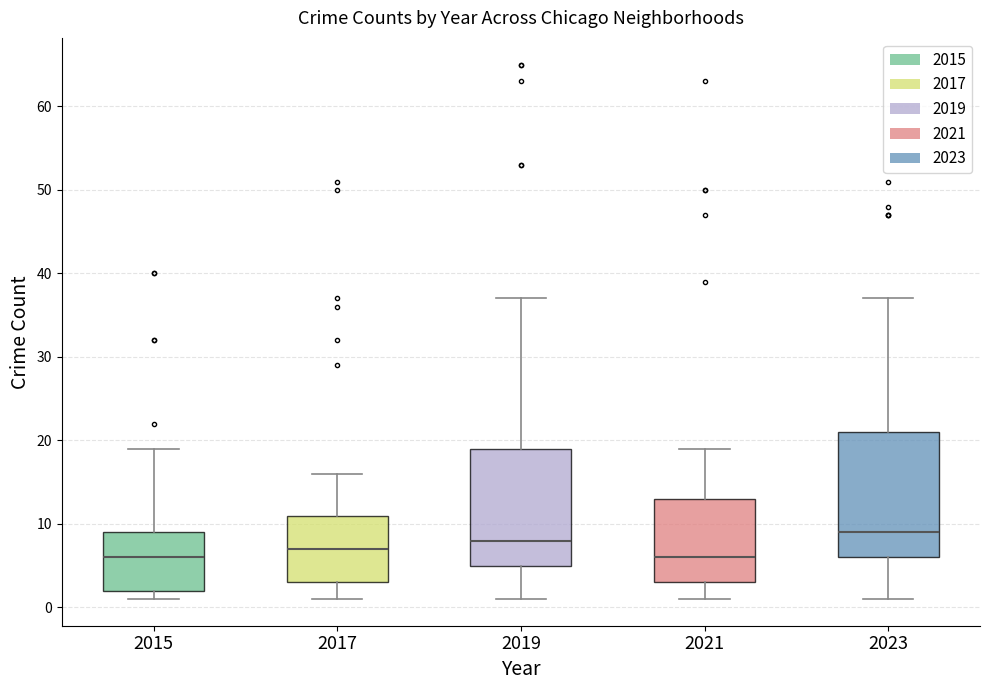

Reading left to right, transcribe this box plot: for each box, give where its median line is, the range the box spans, and where its two whiskers end, as read against the y-axis. The values are not printed on the chart, so give them approximately, as read against the axis.

2015: median 6, box 2 to 9, whiskers 1 to 19
2017: median 7, box 3 to 11, whiskers 1 to 16
2019: median 8, box 5 to 19, whiskers 1 to 37
2021: median 6, box 3 to 13, whiskers 1 to 19
2023: median 9, box 6 to 21, whiskers 1 to 37